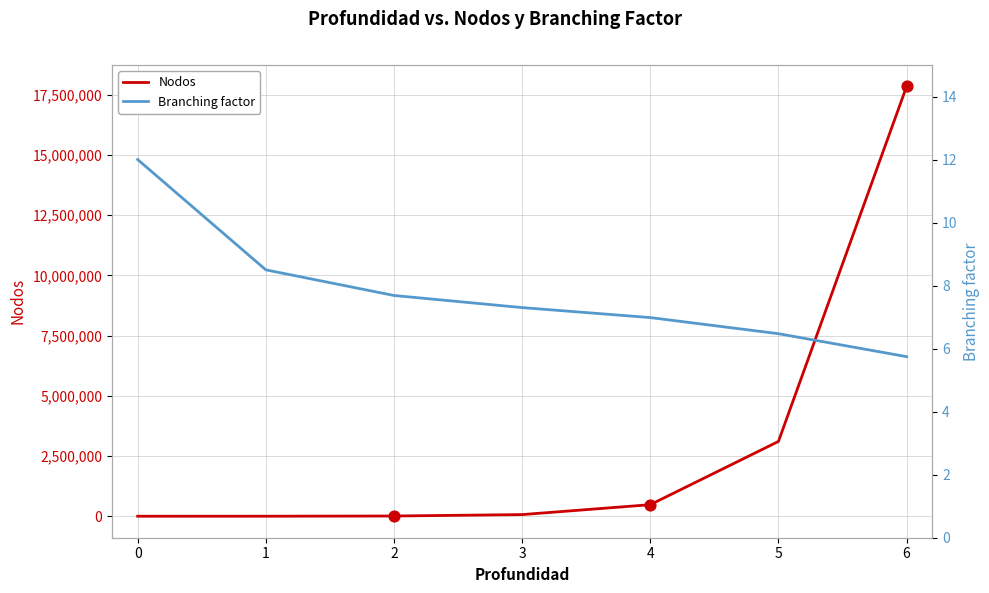

Is the value of Branching factor at 5 greater than the value of Nodos at 1?

No